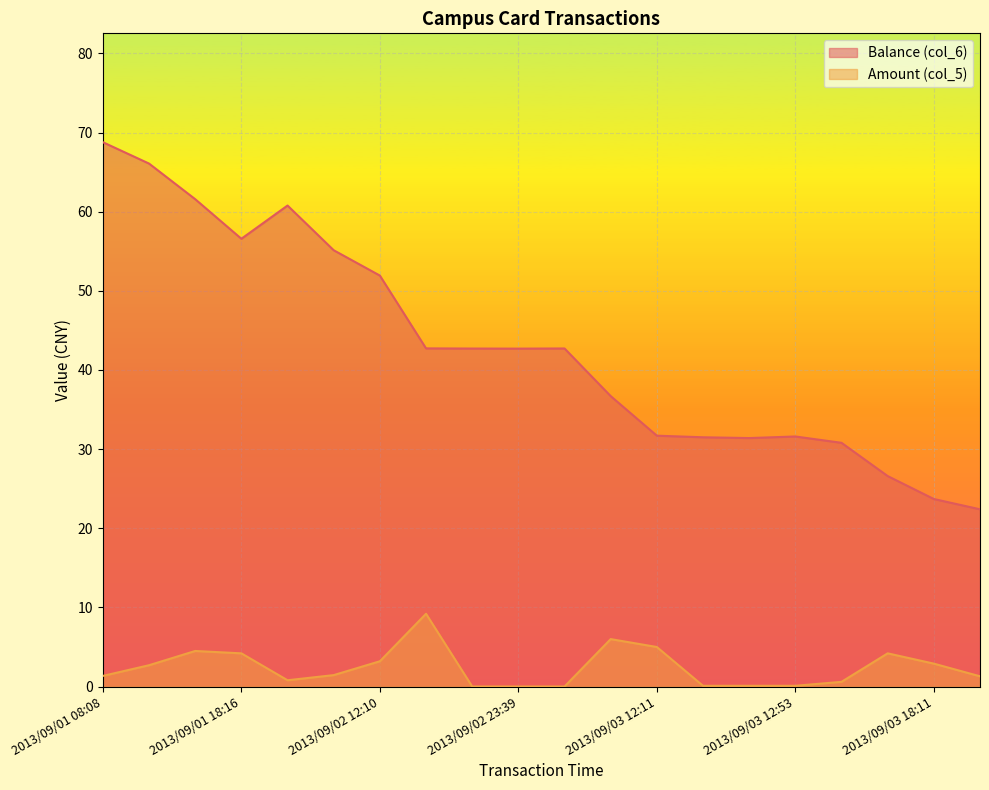

What is the value of the Amount (col_5) point at the 2nd from the left?

2.7